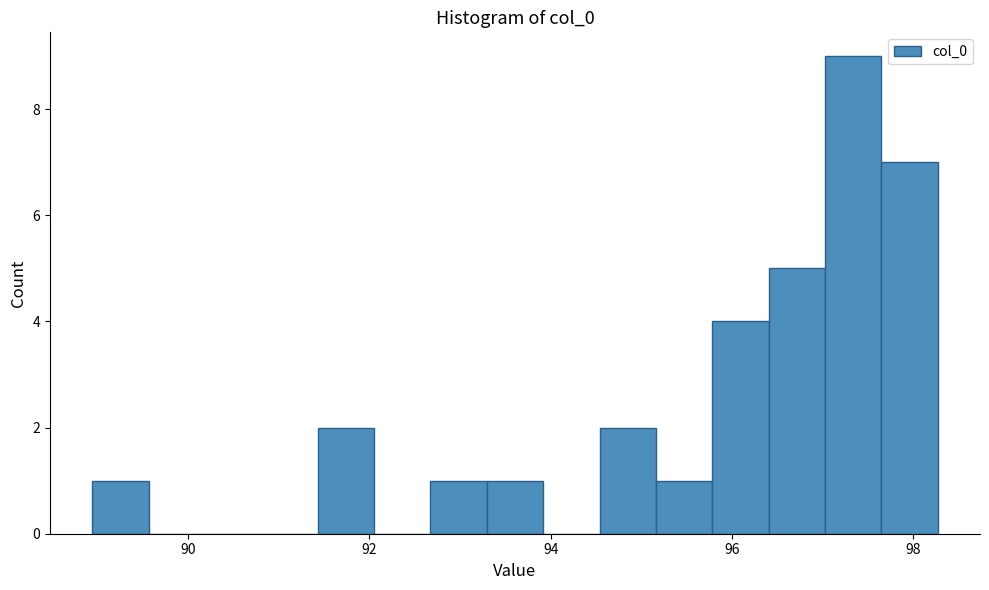

Around what value on the x-axis is the tallest bar? Give the approximate position of its centre, as read against the axis.

97.4